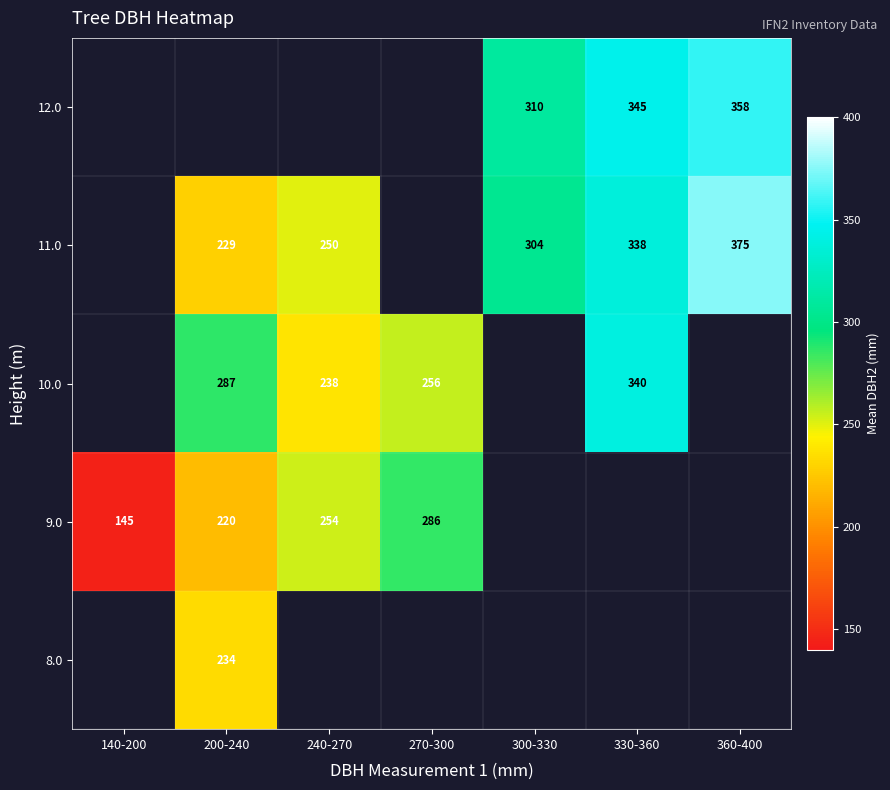

The 10.0 series shows 256 at 270-300. True or false?

True